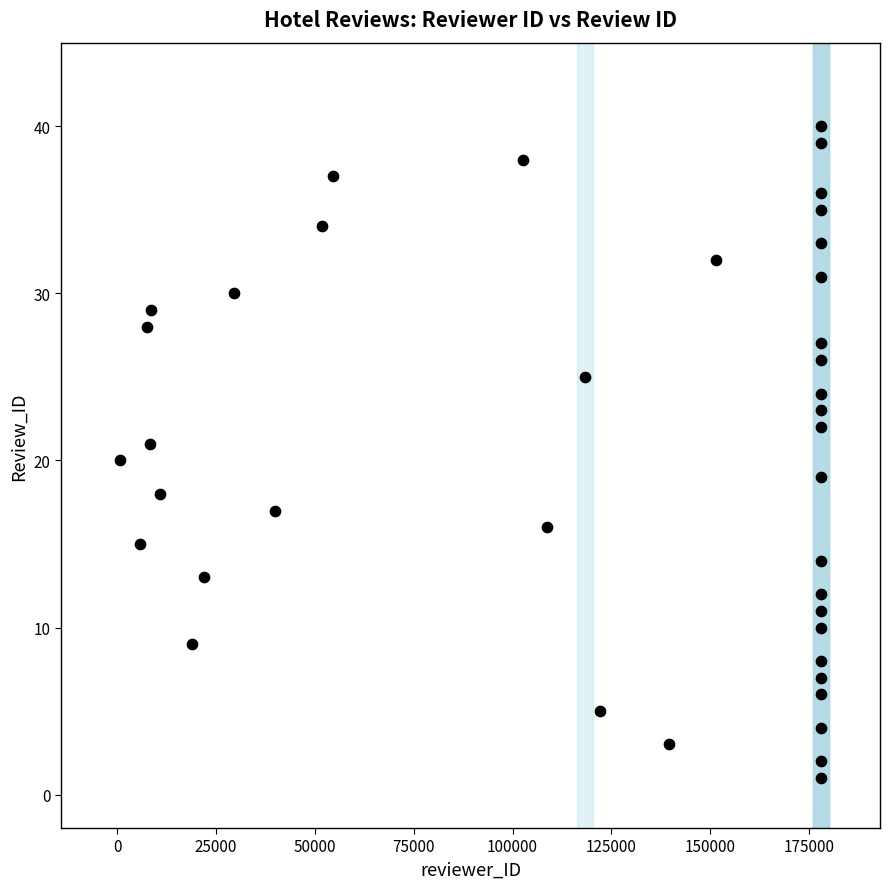

What is the range of X values (max minus min)?

177122